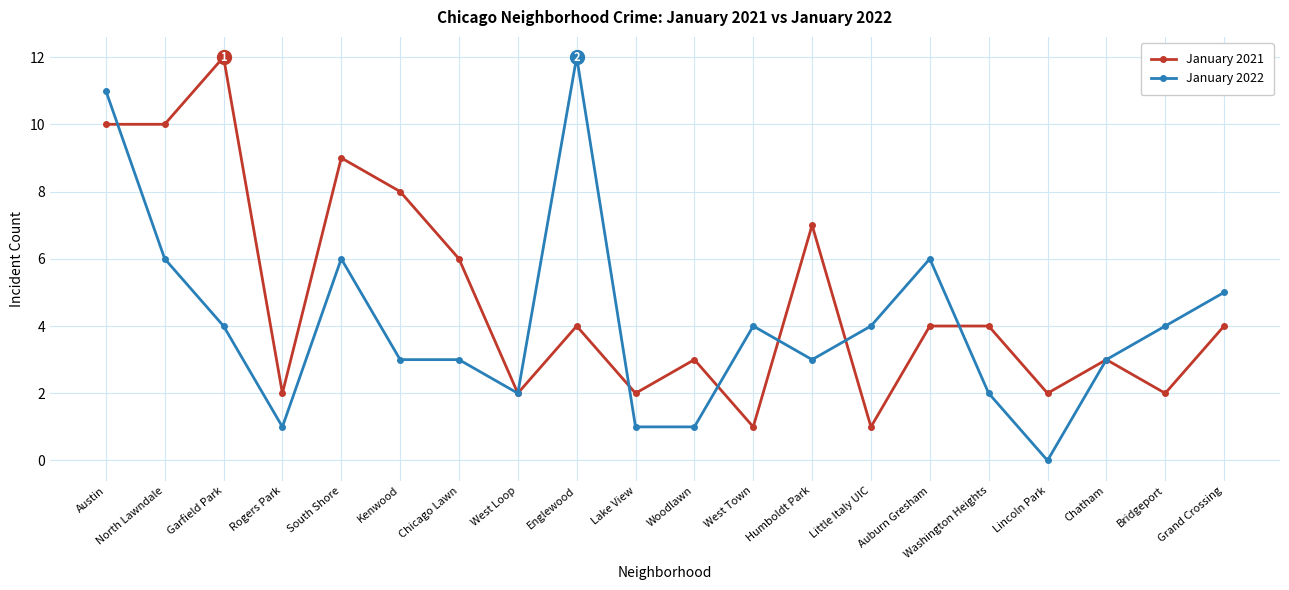

True or false: January 2022 and January 2021 intersect in this chart.

True